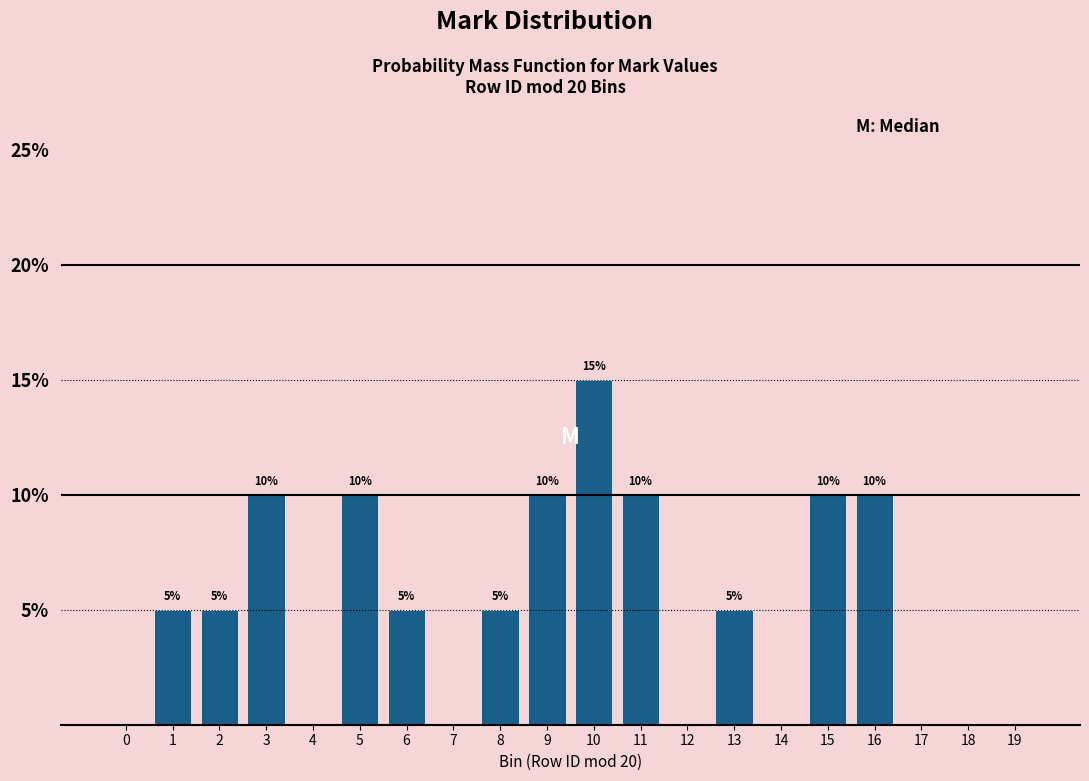

Reading left to right, list all the values displayed in this chart.

0=0	1=5	2=5	3=10	4=0	5=10	6=5	7=0	8=5	9=10	10=15	11=10	12=0	13=5	14=0	15=10	16=10	17=0	18=0	19=0